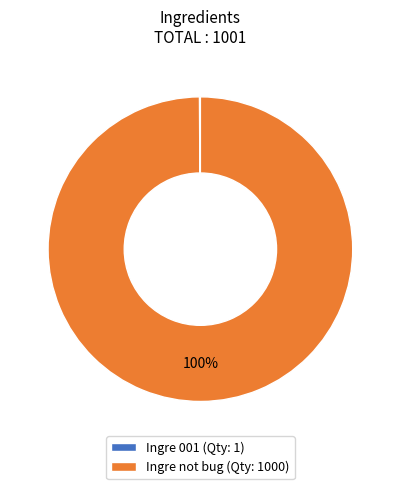

The Ingre not bug slice represents 100% of the pie. True or false?

True